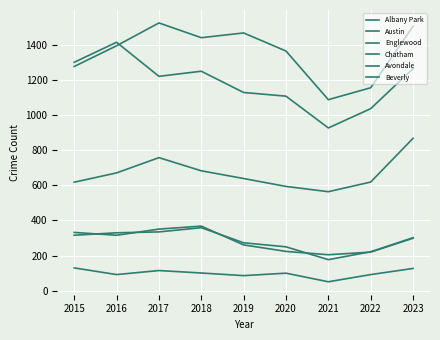

Reading right to left, transcribe all the data shown in this chart.

Albany Park: 302	222	177	250	273	359	335	330	316
Austin: 1506	1156	1088	1365	1468	1441	1525	1395	1277
Englewood: 1265	1037	927	1108	1129	1250	1221	1415	1301
Chatham: 868	619	564	594	639	683	758	671	618
Avondale: 299	220	205	224	261	368	351	316	332
Beverly: 127	92	51	100	86	101	115	92	130